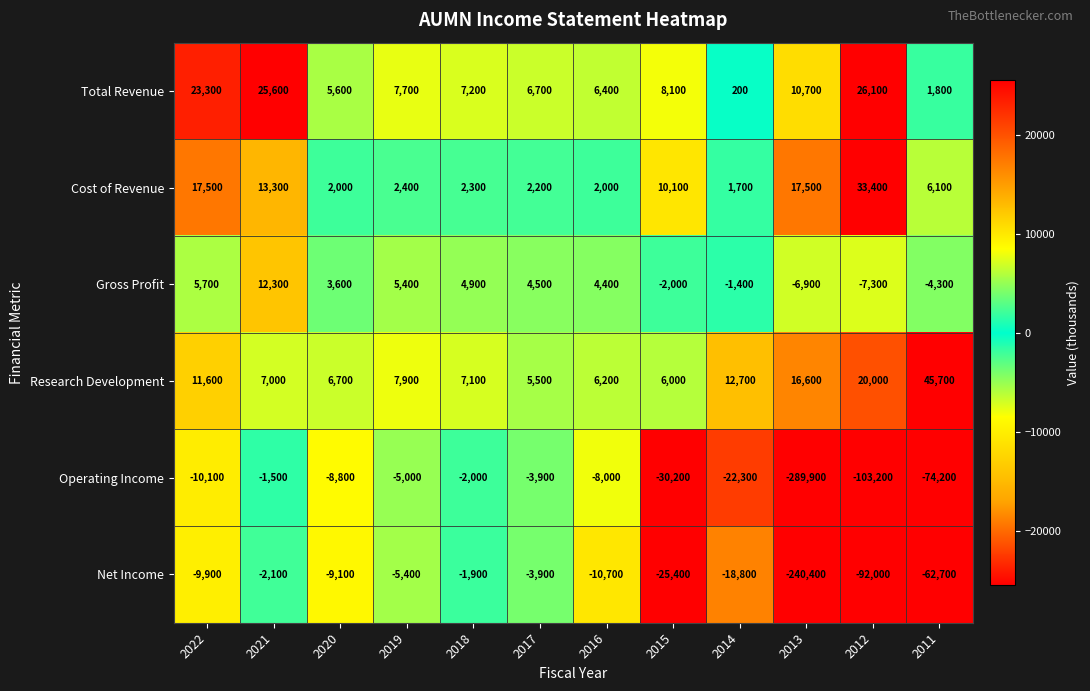

At which category does the chart reach its minimum across all series?

2013